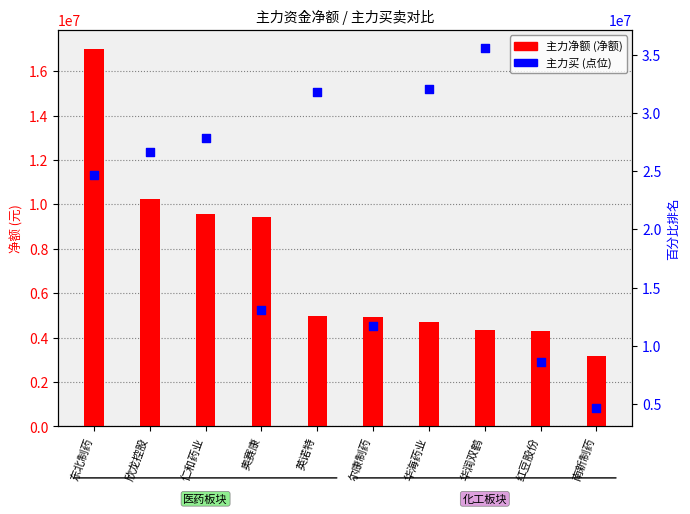

Which series reaches the minimum Y coordinate?

主力净额